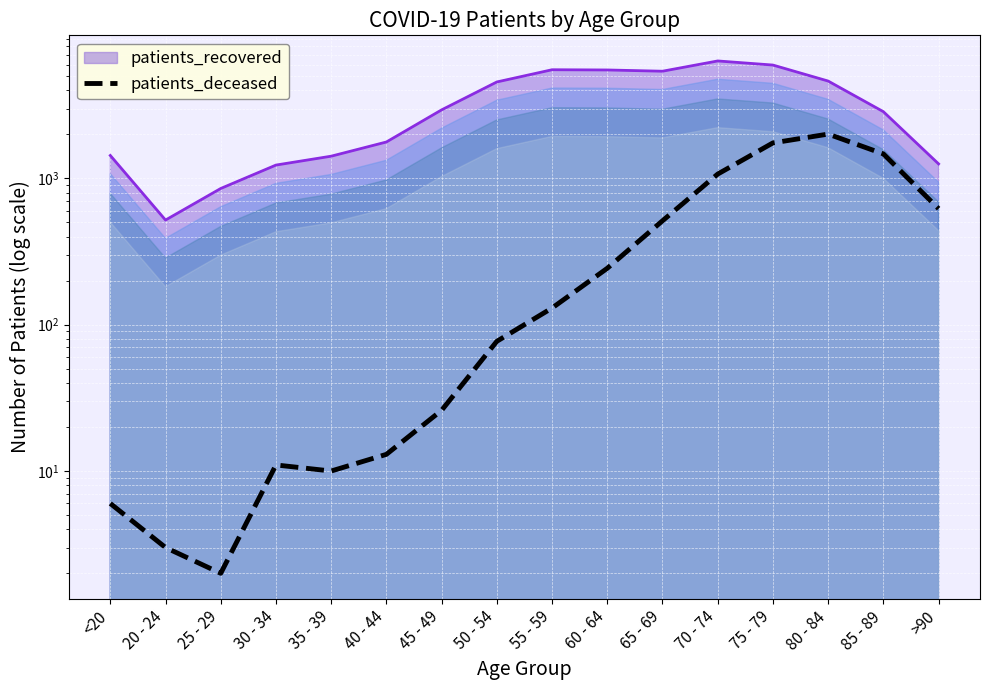

How many data points are above 130?

7